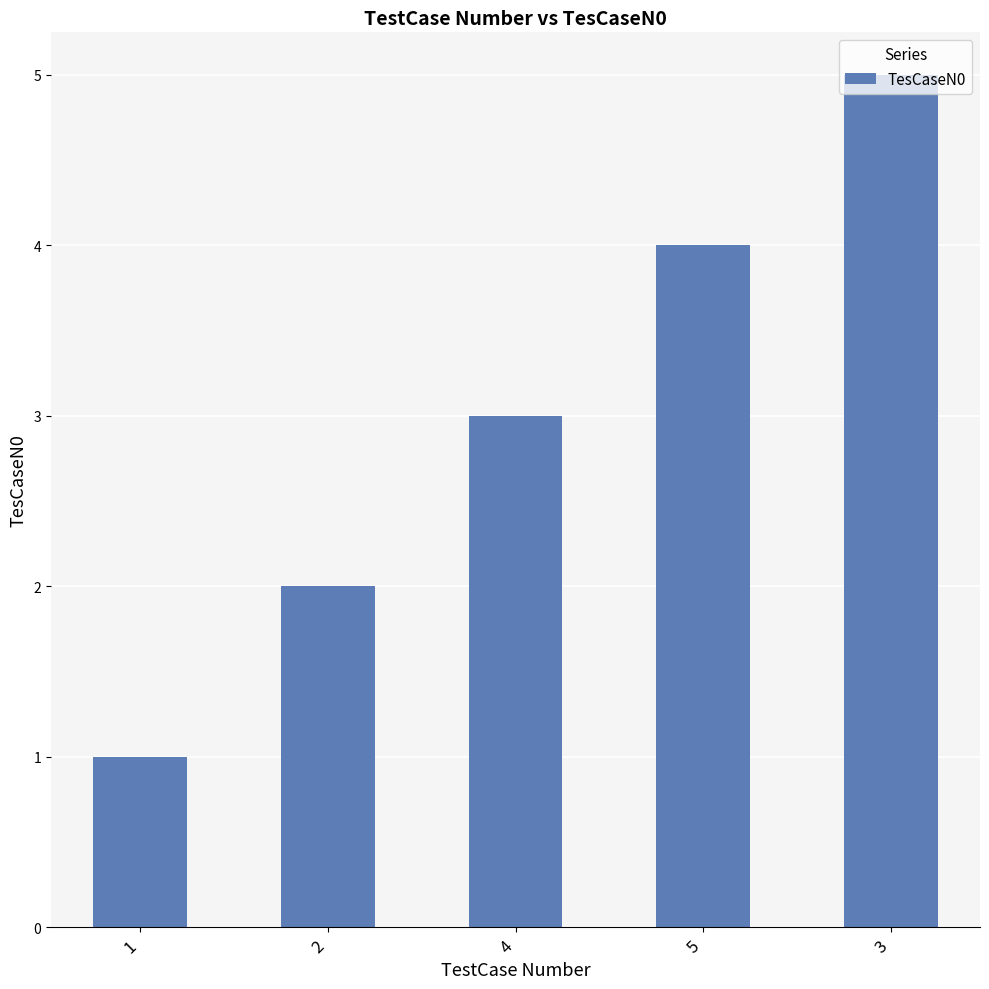

Between 2 and 4, which is larger?

4